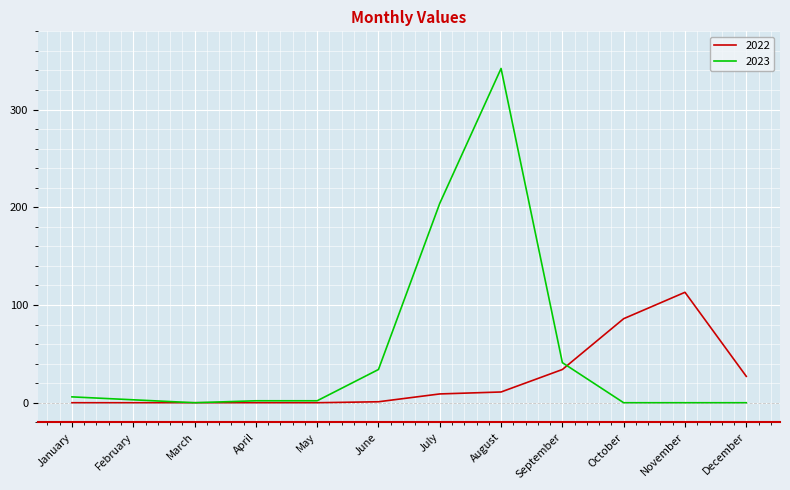

At August, list the series in order from largest to smallest.

2023, 2022